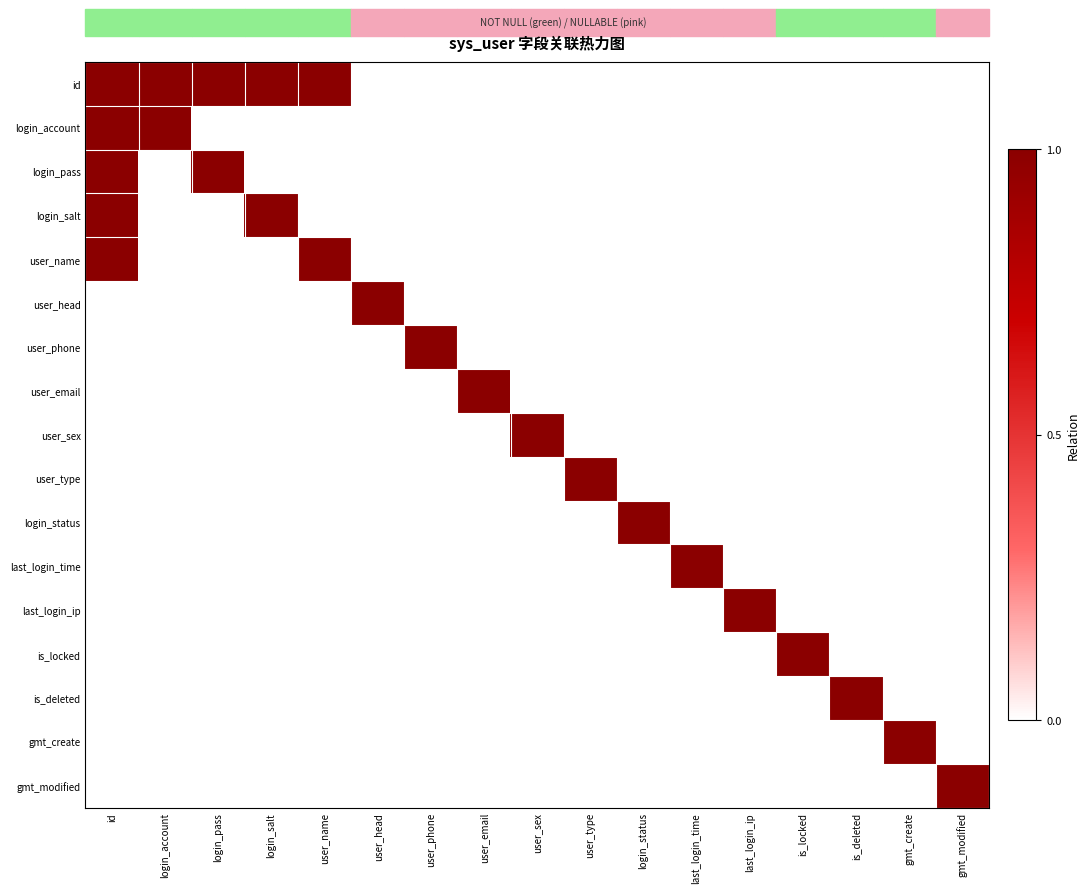

Which series has the largest total across all categories?

id